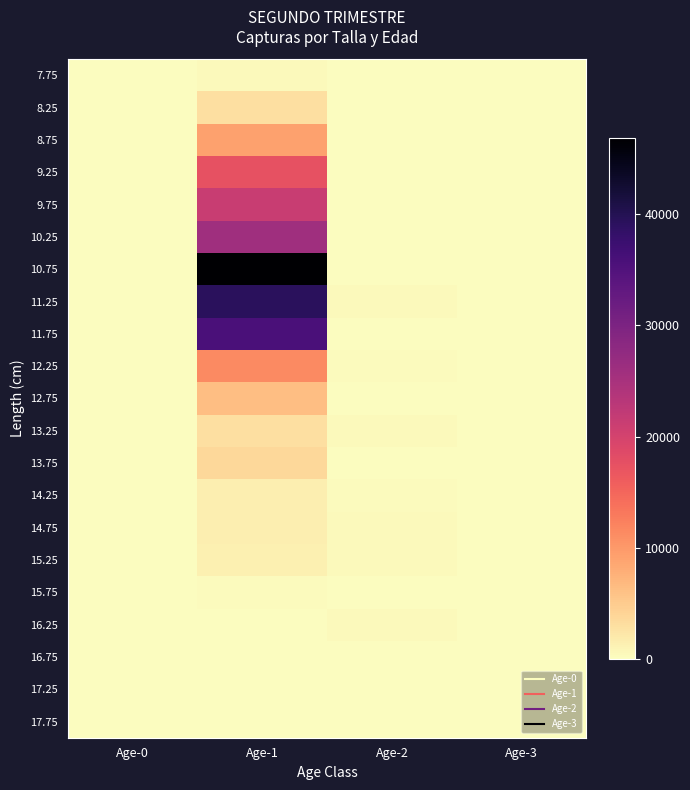

Which series has the largest total across all categories?

10.75